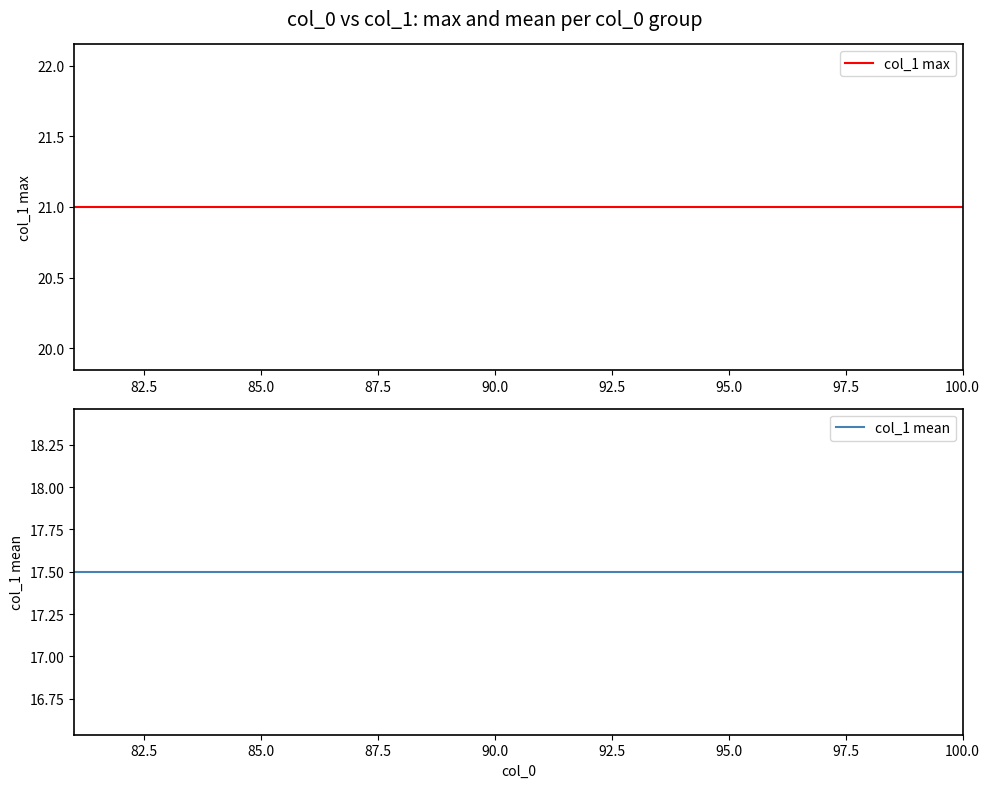

Is the value of col_1 mean at 10 greater than the value of col_1 max at 18?

No